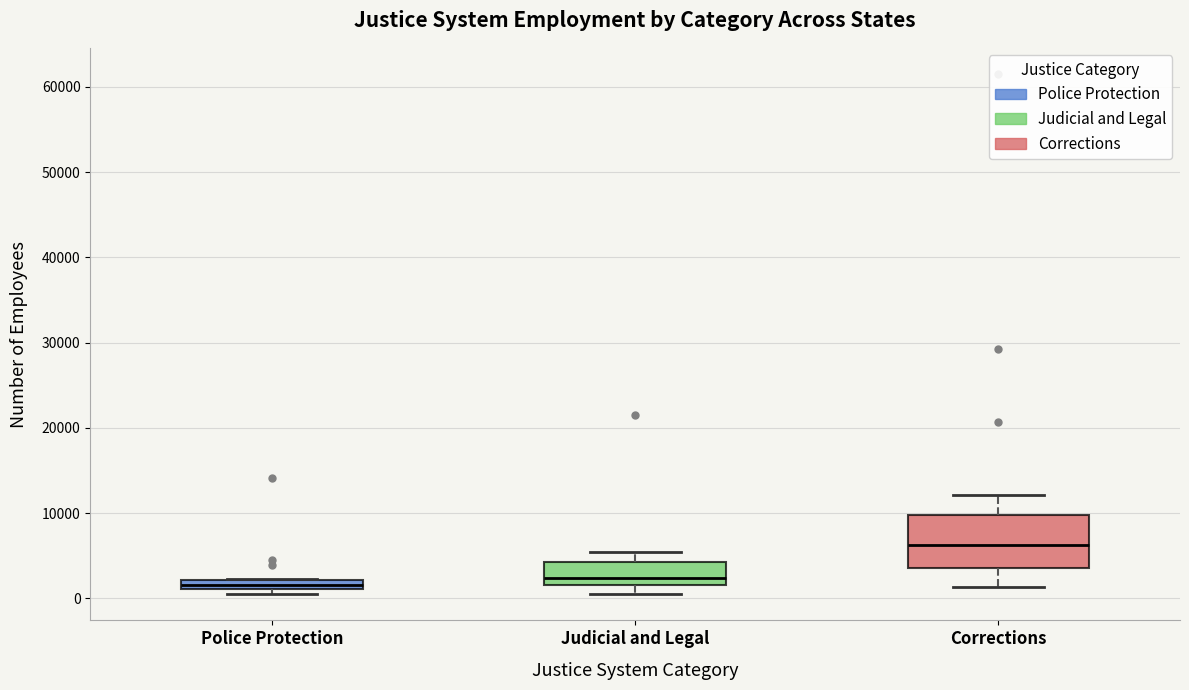

Where is the upper edge of the box for Judicial and Legal on the y-axis? The values are not printed on the chart, so give them approximately, as read against the axis.

4000